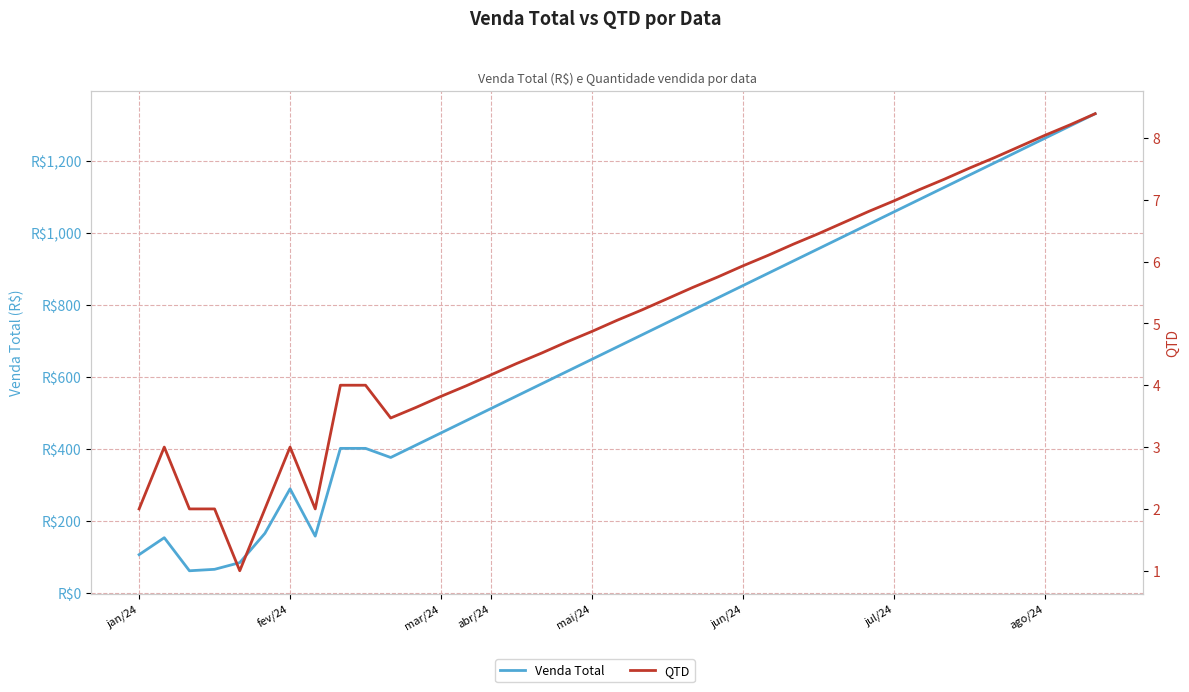

The value of Venda Total at 21 is 751.4. True or false?

True